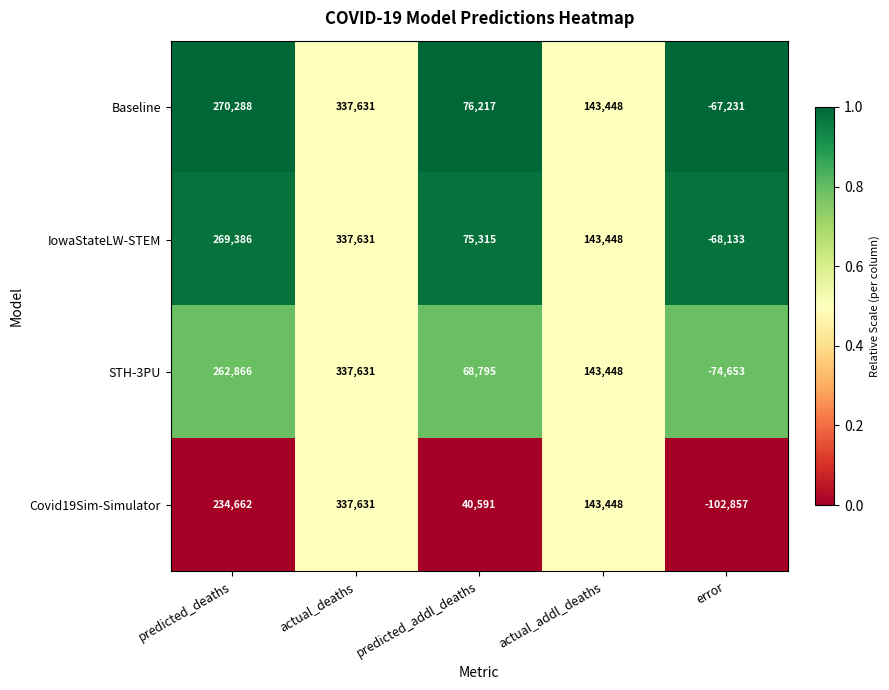

Which series changed the most between predicted_deaths and actual_addl_deaths?

Baseline